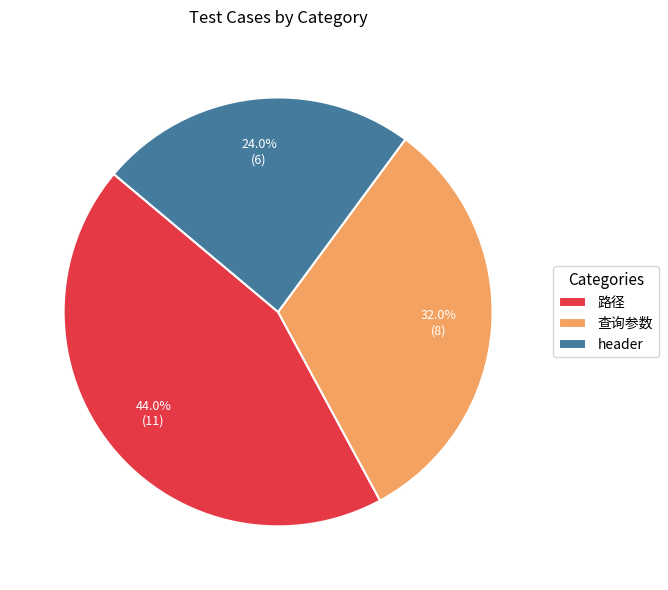

How much of the chart is everything except 查询参数?

68.0%